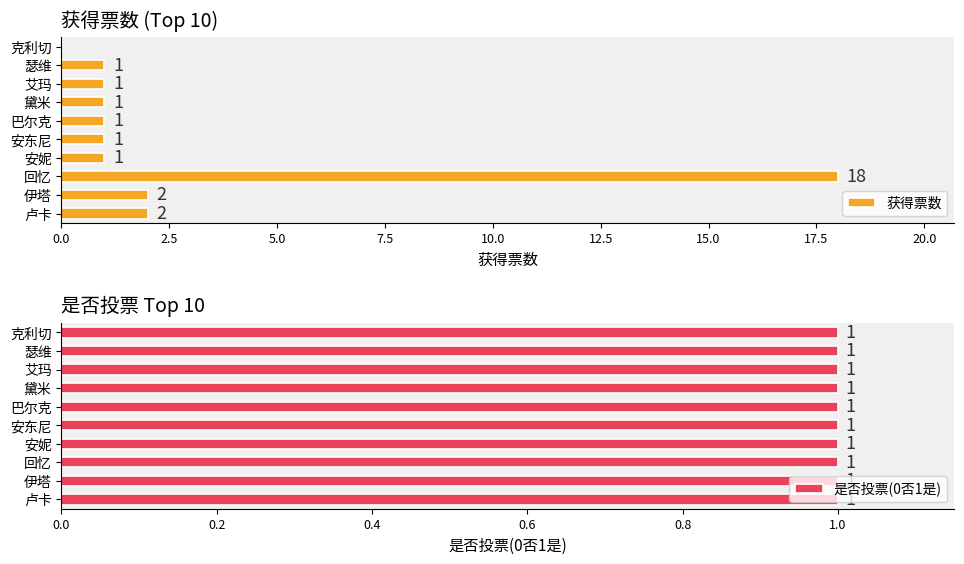

The value of 获得票数 at 瑟维 is 0. True or false?

False